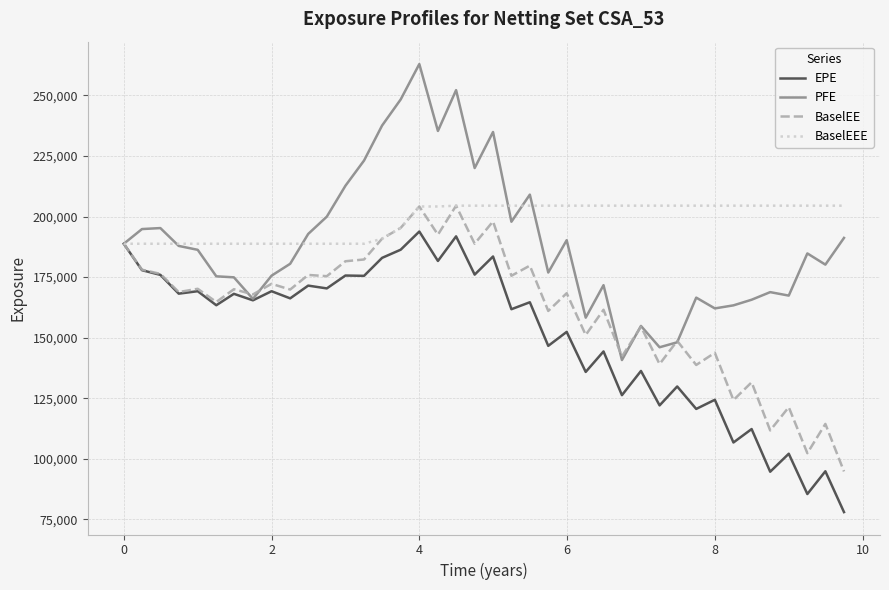

List the series in order of their overall mean, lowest first.

EPE, BaselEE, PFE, BaselEEE